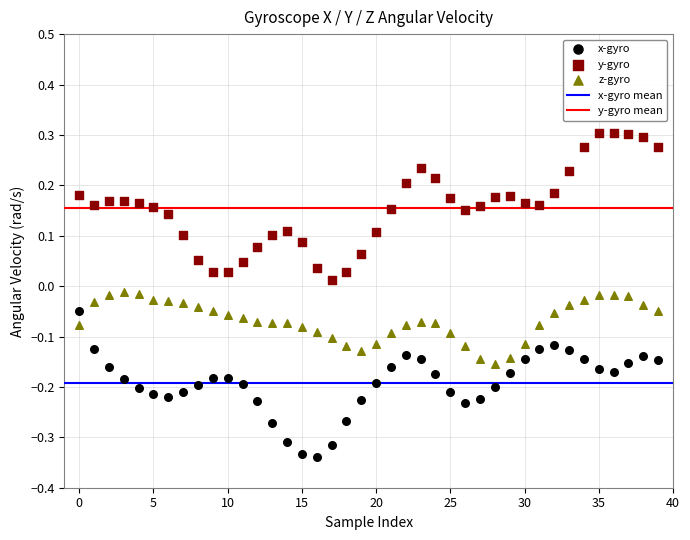

Across all data points, what is the range of Y values (max minus min)?

0.6